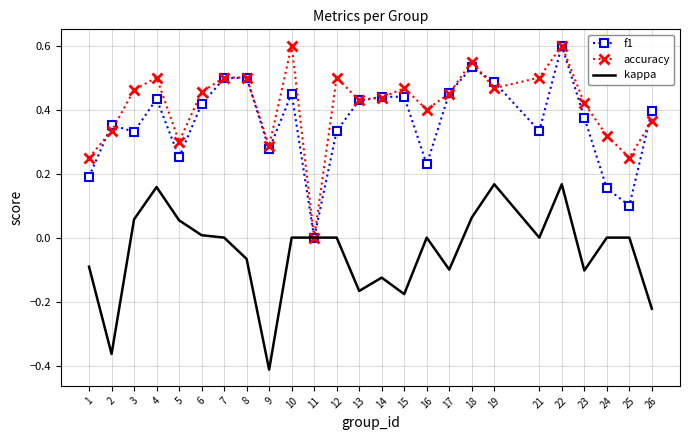

Which category has the lowest value in the kappa series?

9